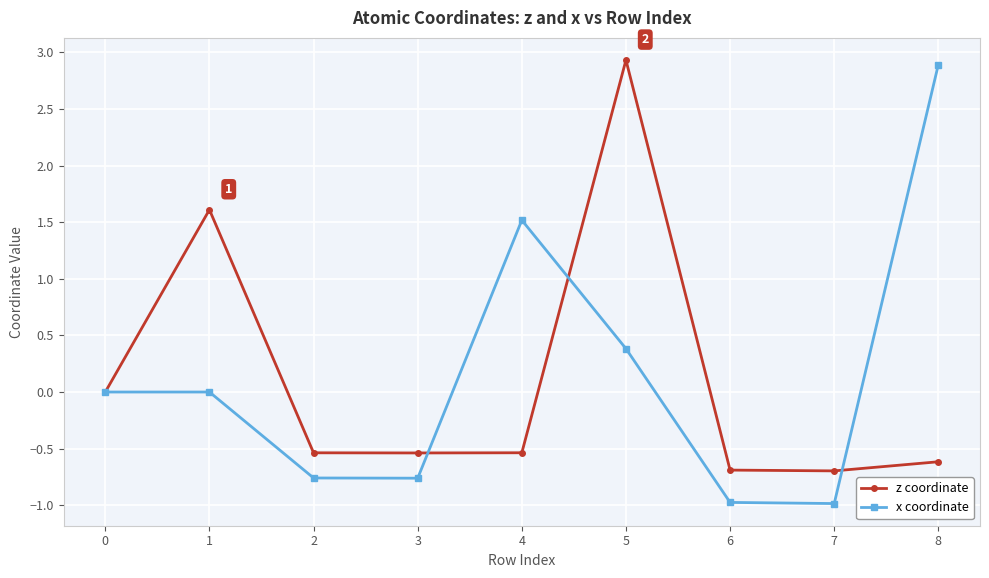

What is the minimum value for x coordinate?

-1.0